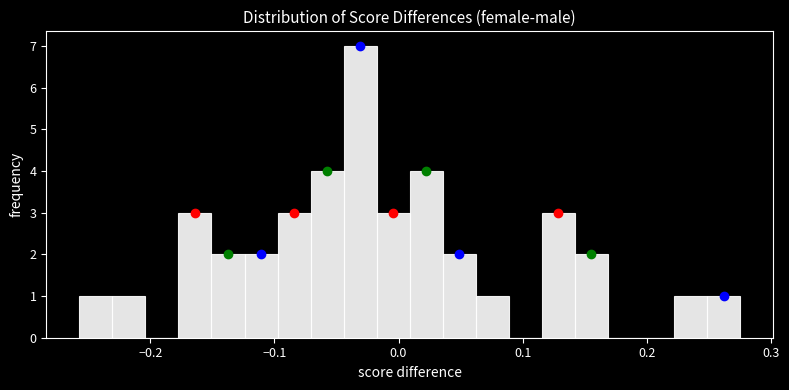

Around what value on the x-axis is the tallest bar? Give the approximate position of its centre, as read against the axis.

-0.03